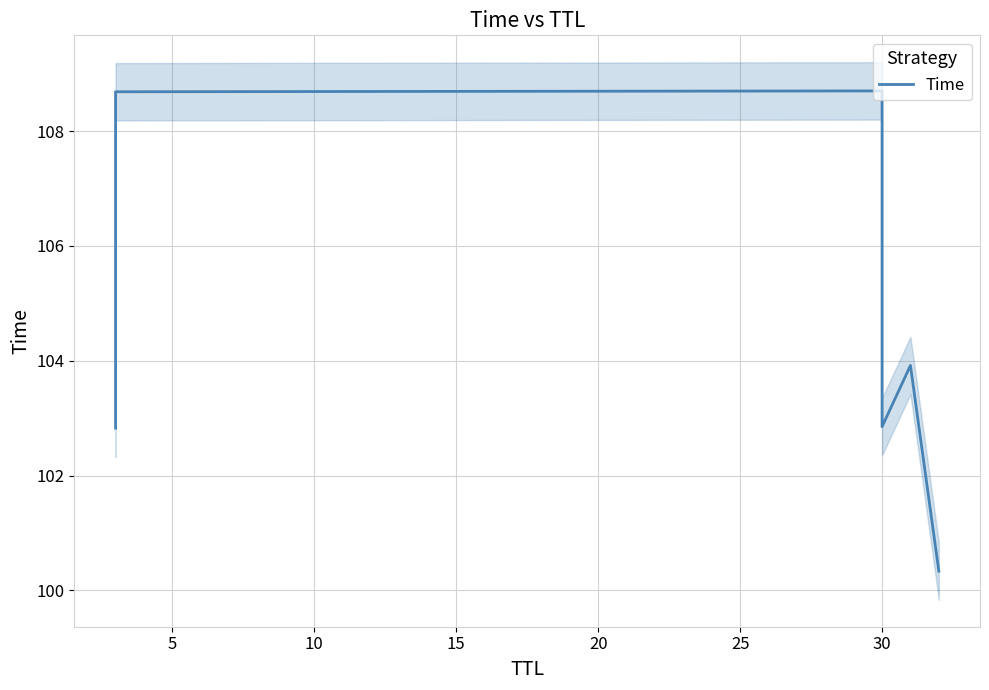

How many points are lower than both their immediate neighbors (excluding endpoints)?

1